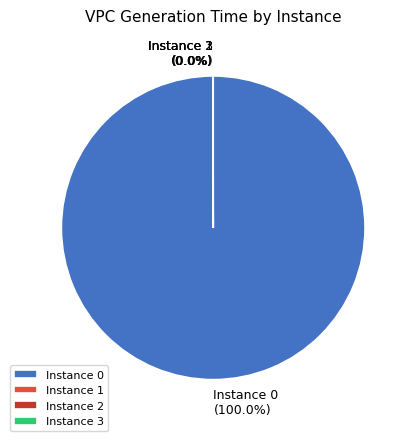

Which category has the biggest portion of the pie?

Instance 0